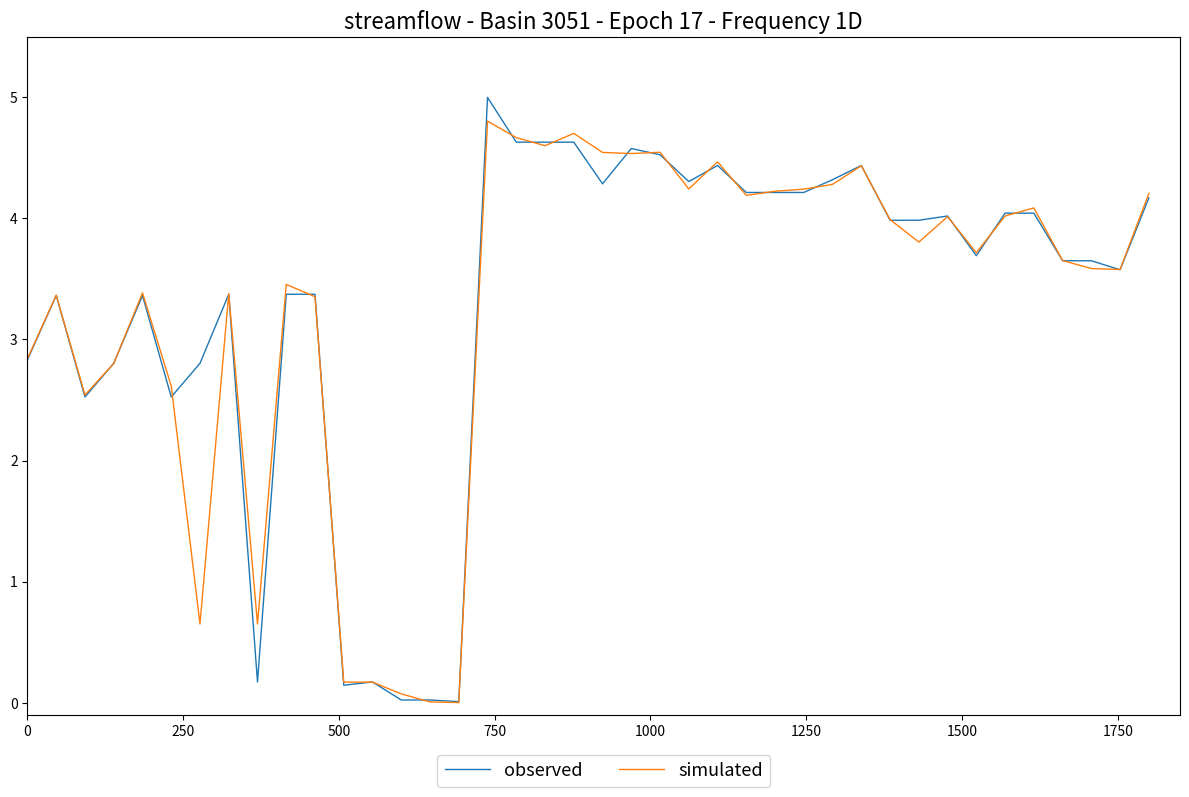

What is the maximum value shown in the chart?

5.0